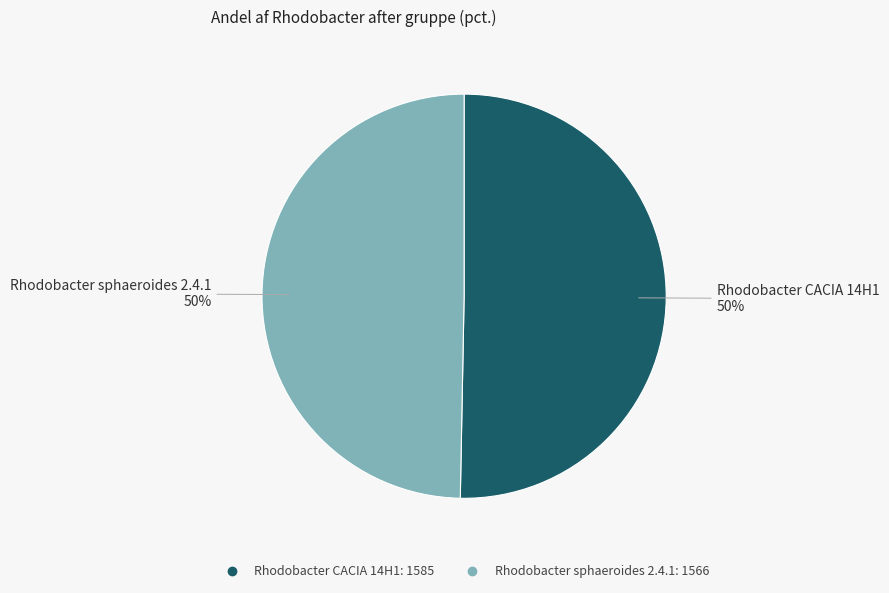

How many slices are in this pie chart?

2